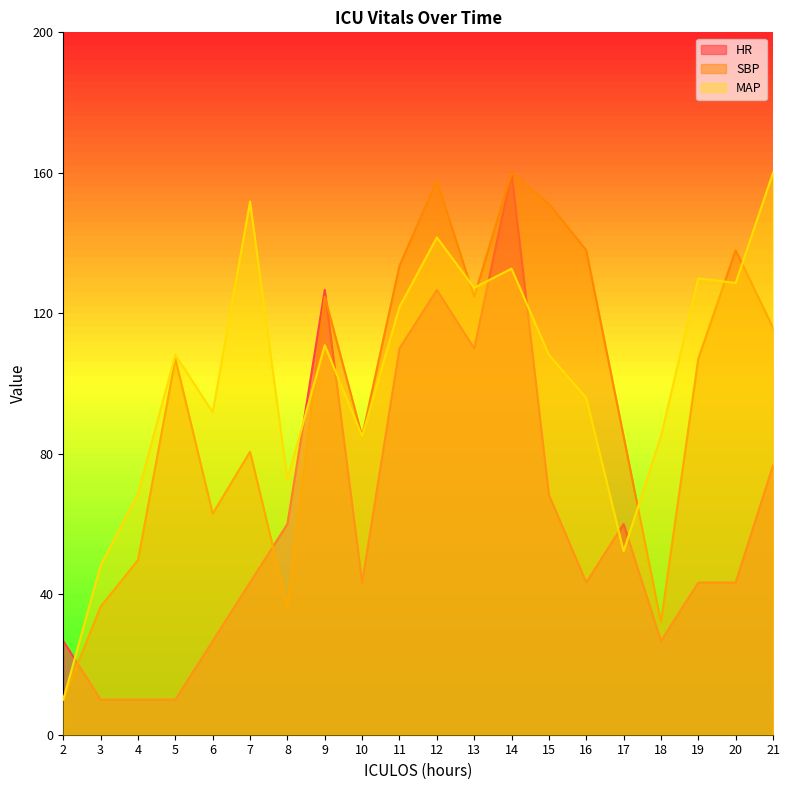

At which label is MAP closest to 85?

10